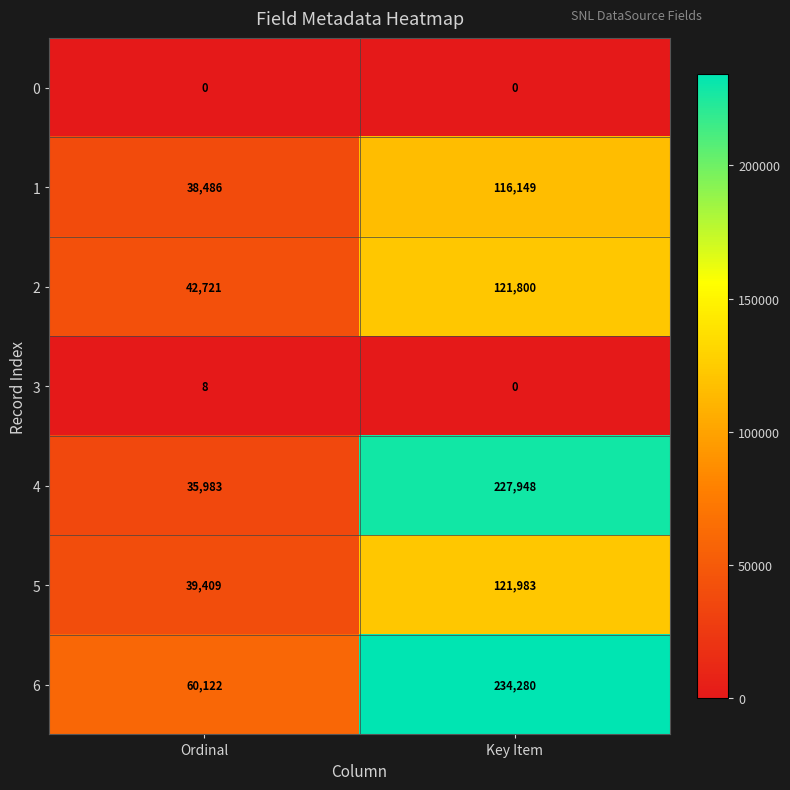

Which series has the widest spread of values?

4